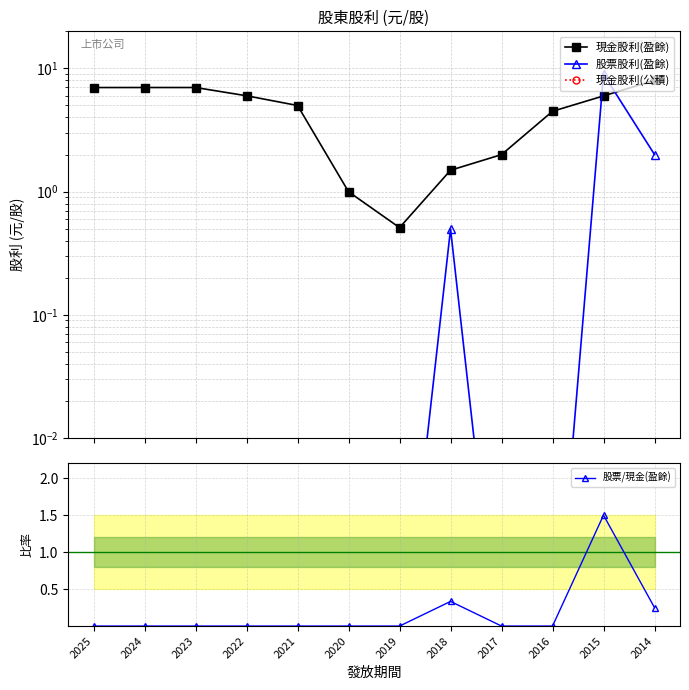

What is the spread (max minus min) of values at 2020?

1.0